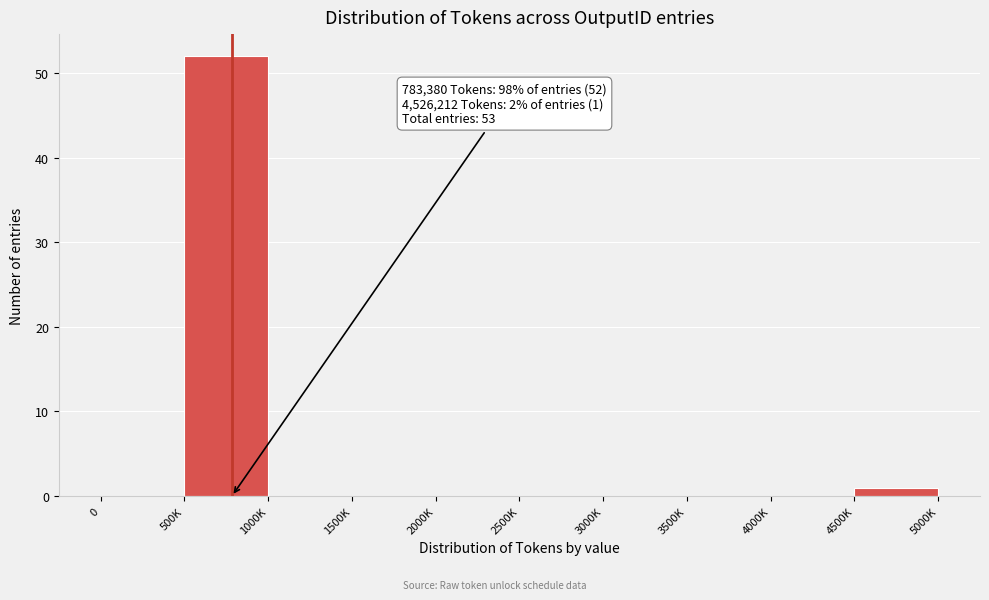

Reading right to left, list all the values displayed in this chart.

4500K=1	4000K=0	3500K=0	3000K=0	2500K=0	2000K=0	1500K=0	1000K=0	500K=52	0=0